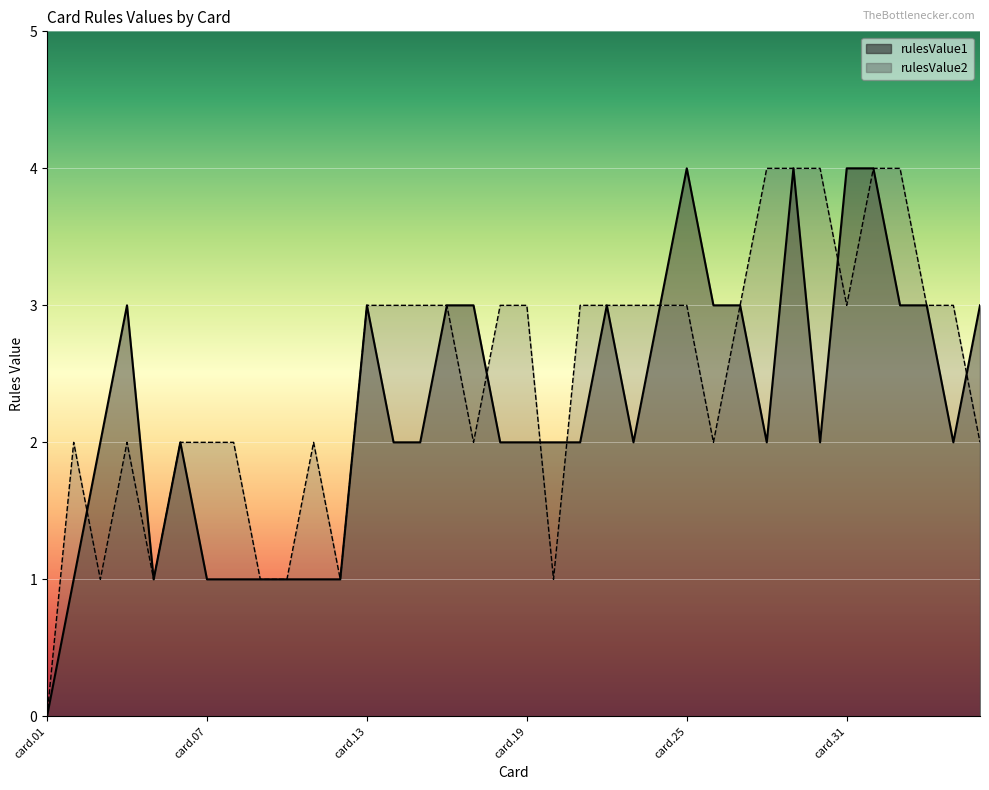

Reading left to right, extract all data points from this chart.

rulesValue1: card.01=0	card.02=1	card.03=2	card.04=3	card.05=1	card.06=2	card.07=1	card.08=1	card.09=1	card.10=1	card.11=1	card.12=1	card.13=3	card.14=2	card.15=2	card.16=3	card.17=3	card.18=2	card.19=2	card.20=2	card.21=2	card.22=3	card.23=2	card.24=3	card.25=4	card.26=3	card.27=3	card.28=2	card.29=4	card.30=2	card.31=4	card.32=4	card.33=3	card.34=3	card.35=2	card.36=3
rulesValue2: card.01=0	card.02=2	card.03=1	card.04=2	card.05=1	card.06=2	card.07=2	card.08=2	card.09=1	card.10=1	card.11=2	card.12=1	card.13=3	card.14=3	card.15=3	card.16=3	card.17=2	card.18=3	card.19=3	card.20=1	card.21=3	card.22=3	card.23=3	card.24=3	card.25=3	card.26=2	card.27=3	card.28=4	card.29=4	card.30=4	card.31=3	card.32=4	card.33=4	card.34=3	card.35=3	card.36=2